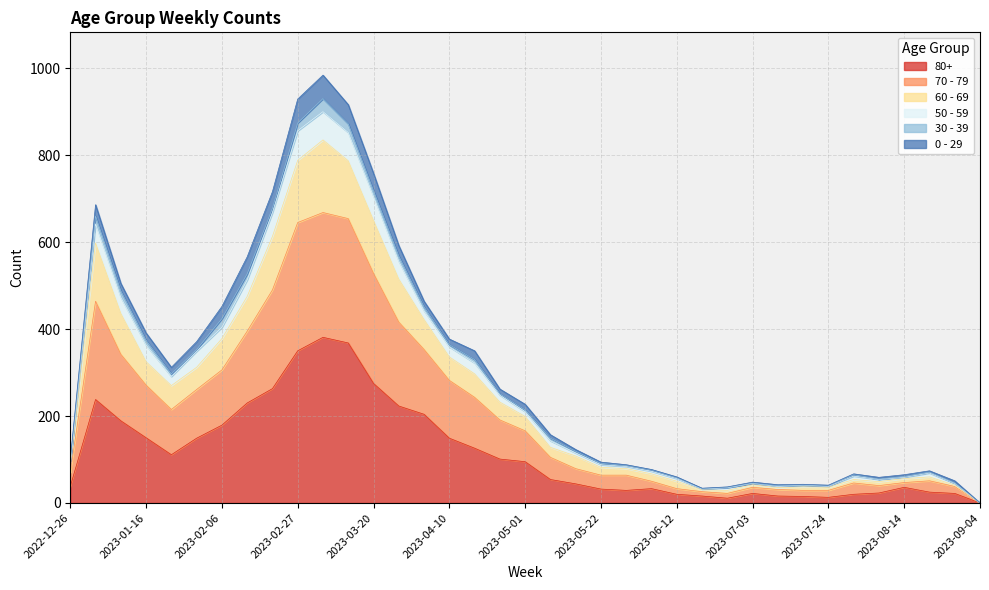

The value of 80+ at 2023-07-03 is 22. True or false?

True